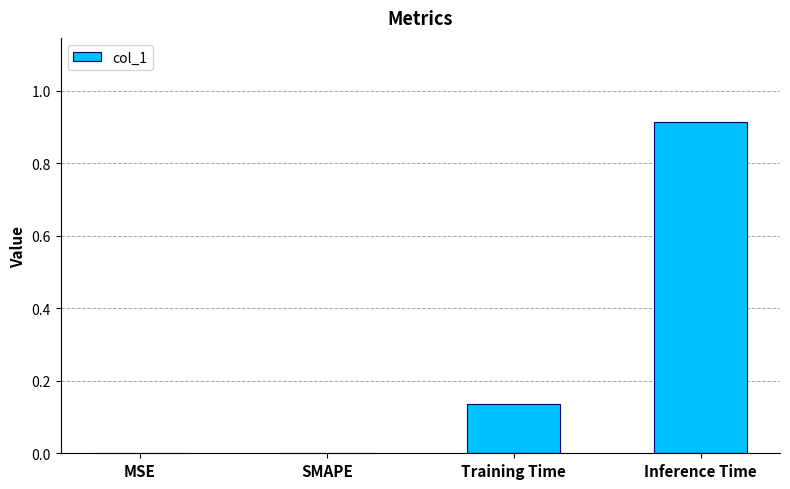

What is the change in value from Training Time to Inference Time?

+0.8